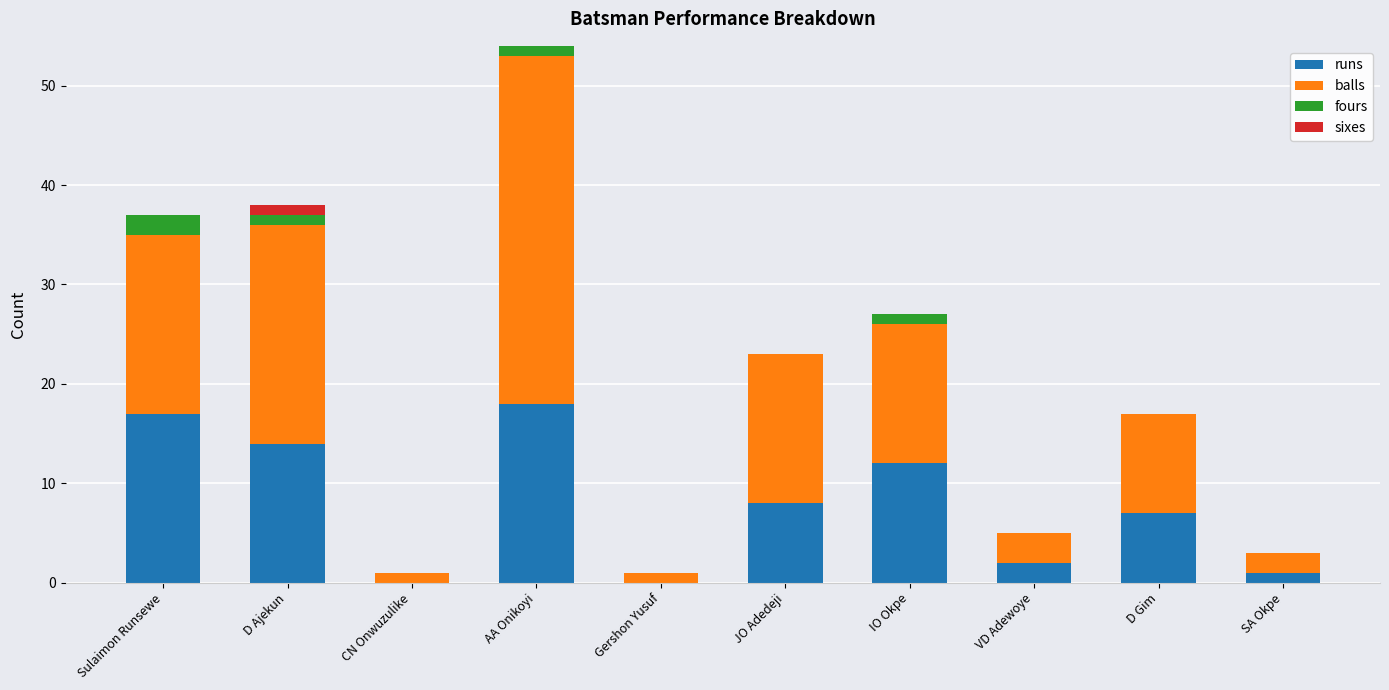

What is the total value across all series at SA Okpe?

3